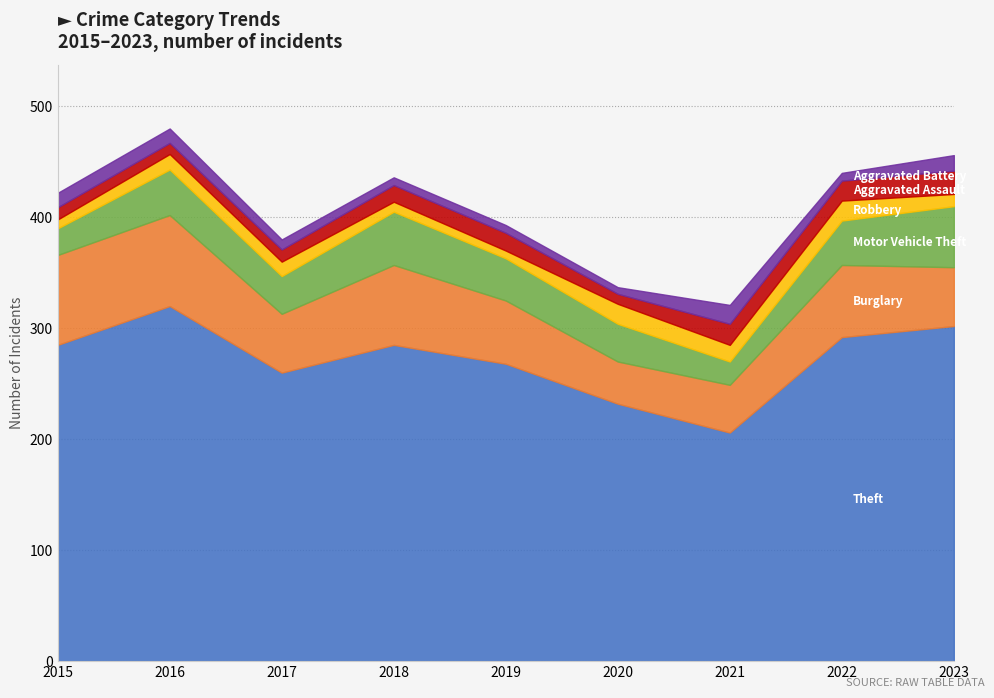

What is the difference between the maximum and minimum values in the Aggravated Battery series?

11